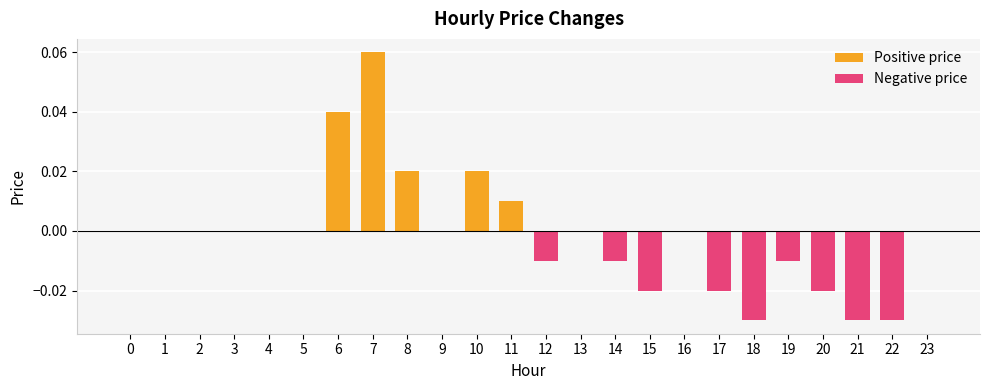

Which series changed the most between 8 and 22?

Negative price